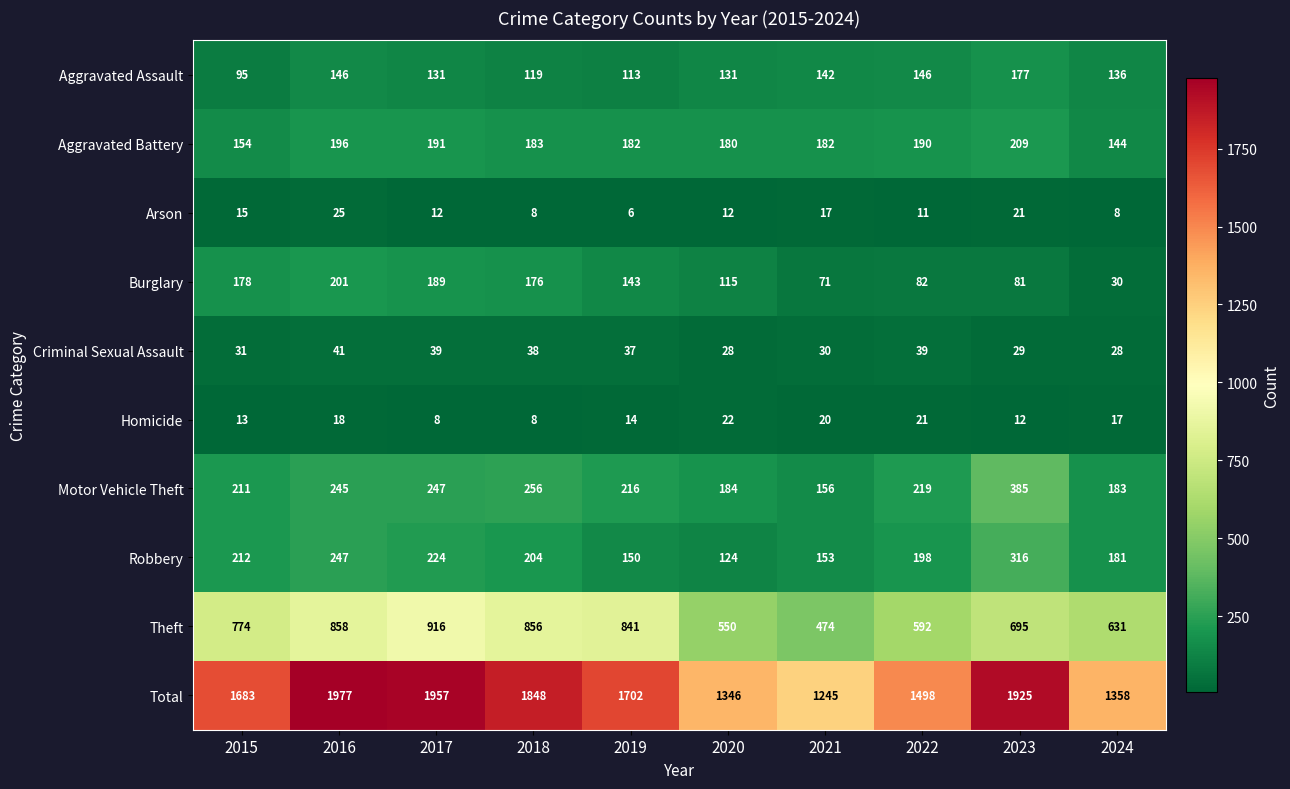

At 2021, list the series in order from largest to smallest.

Total, Theft, Aggravated Battery, Motor Vehicle Theft, Robbery, Aggravated Assault, Burglary, Criminal Sexual Assault, Homicide, Arson